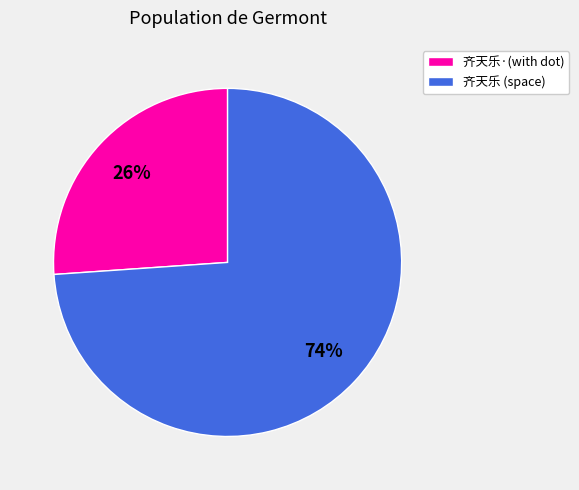

What percentage is the 齐天乐 (space) slice, to the nearest percent?

74%